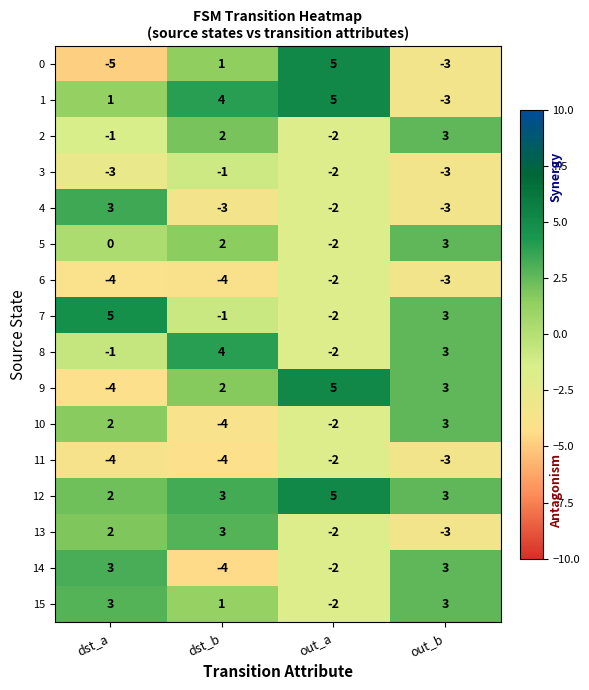

What is the sum of all 1 values?

7